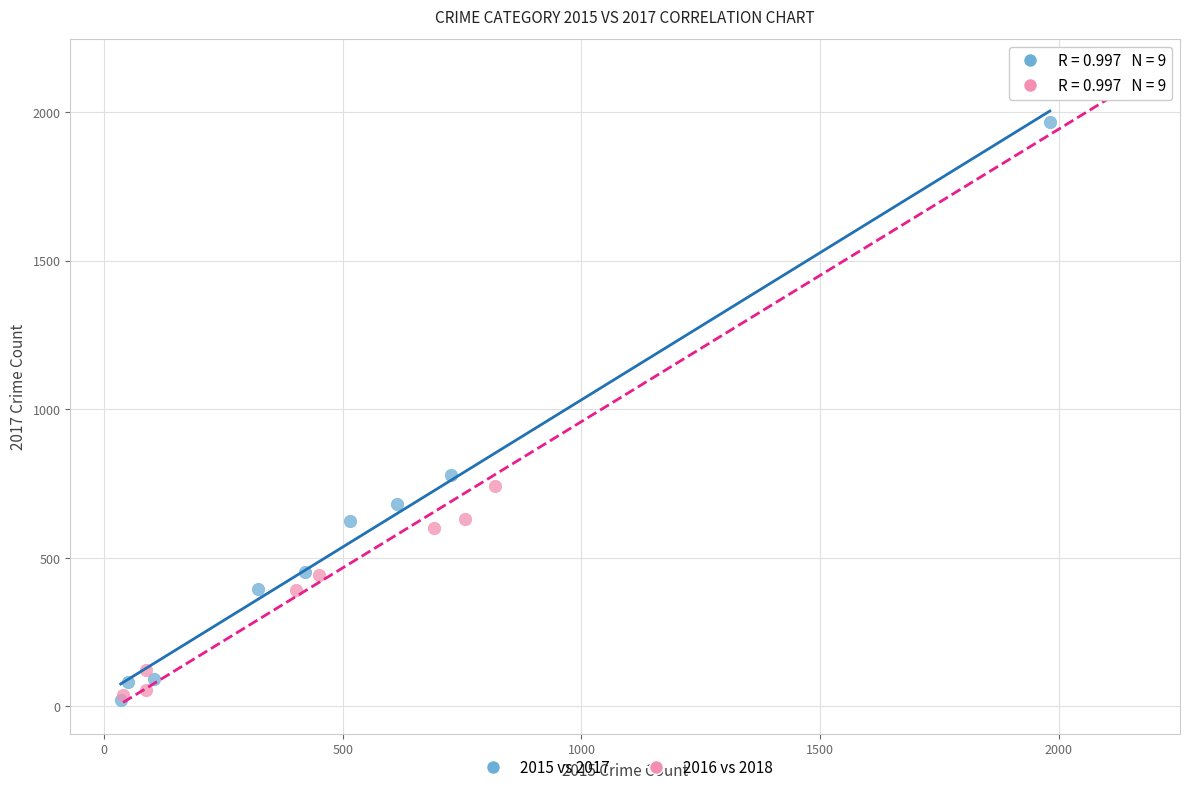

Which series has the largest Y range (max minus min)?

2016 vs 2018